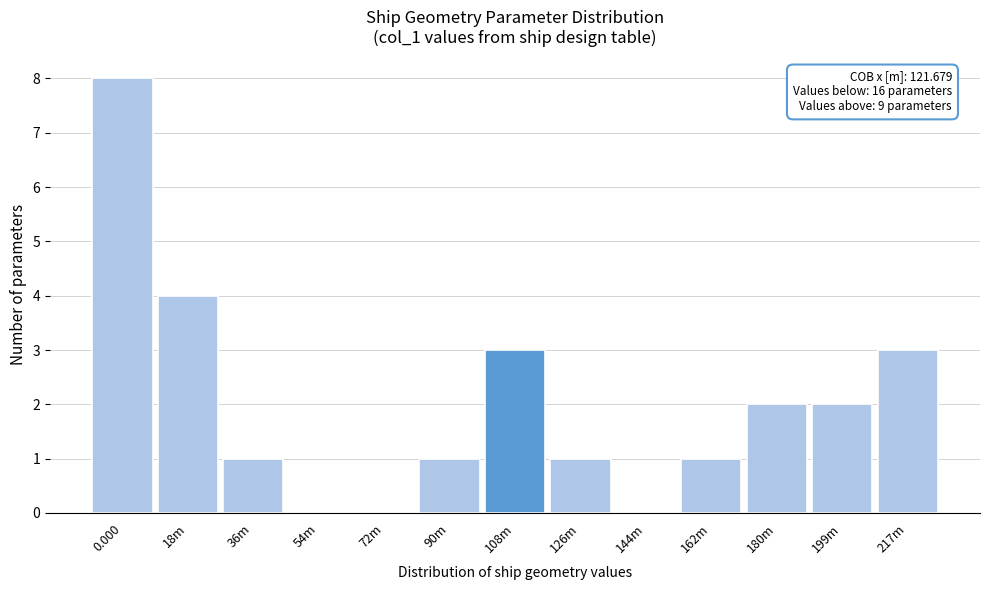

Reading left to right, transcribe all the data shown in this chart.

0.000=8	18m=4	36m=1	54m=0	72m=0	90m=1	108m=3	126m=1	144m=0	162m=1	180m=2	199m=2	217m=3